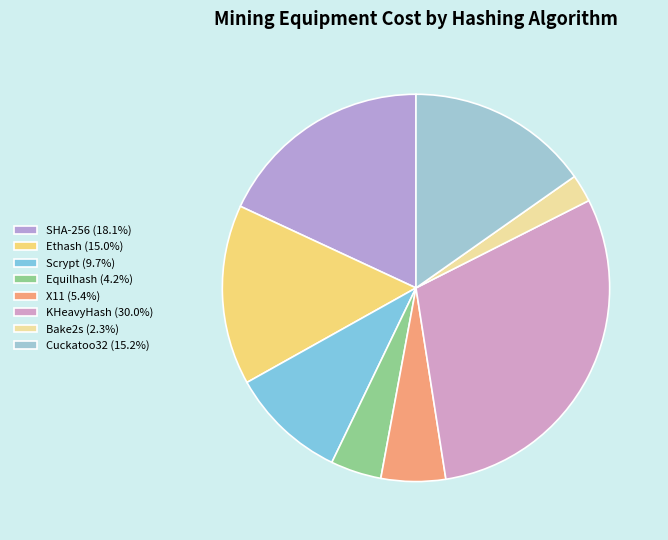

What is the total percentage of Scrypt and SHA-256?

27.8%